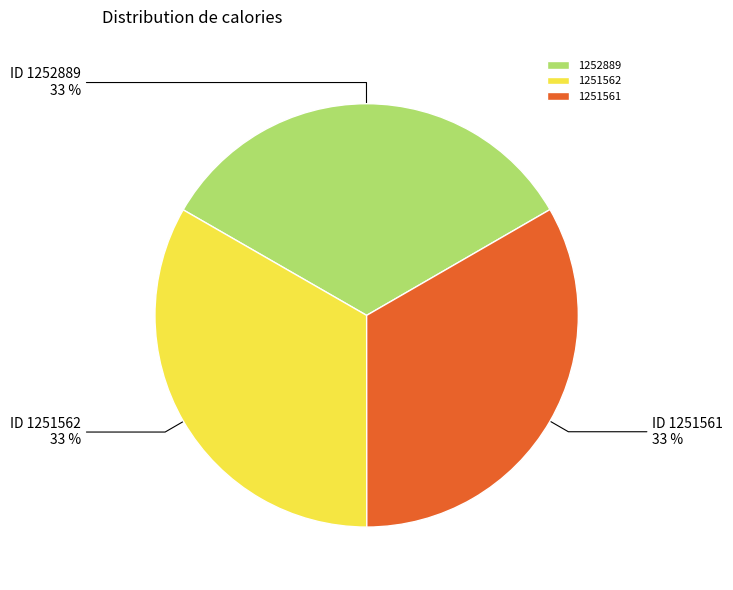

How many slices are in this pie chart?

3